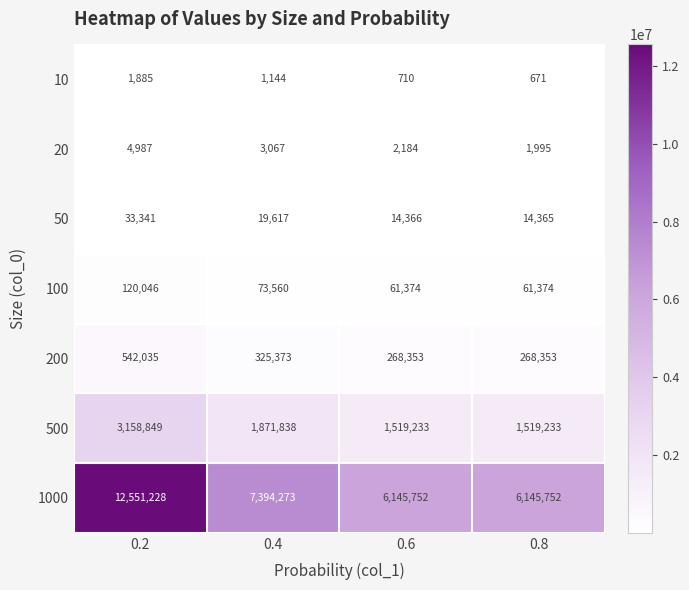

Reading left to right, list all the values displayed in this chart.

10: 0.2=1885	0.4=1144	0.6=710	0.8=671
20: 0.2=4987	0.4=3067	0.6=2184	0.8=1995
50: 0.2=33341	0.4=19617	0.6=14366	0.8=14365
100: 0.2=120046	0.4=73560	0.6=61374	0.8=61374
200: 0.2=542035	0.4=325373	0.6=268353	0.8=268353
500: 0.2=3158849	0.4=1871838	0.6=1519233	0.8=1519233
1000: 0.2=12551228	0.4=7394273	0.6=6145752	0.8=6145752